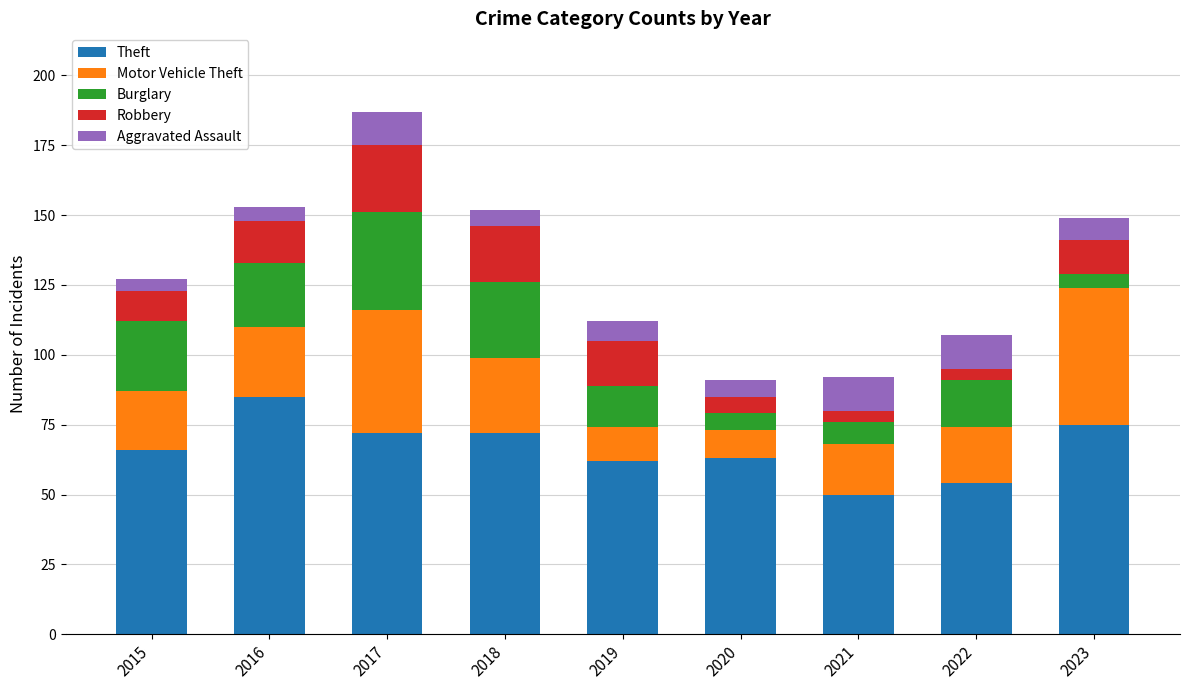

Where is Theft nearest to the value 67?

2015